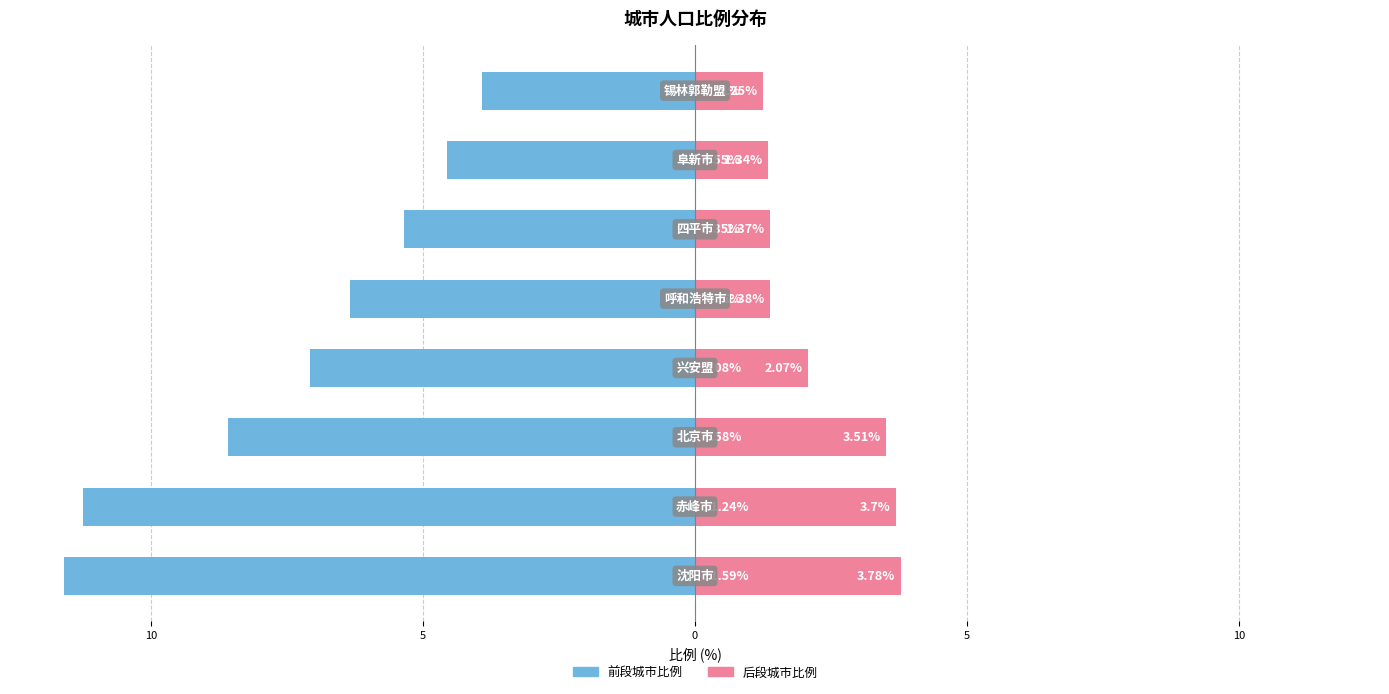

Between 5 and 10, which is larger?

10